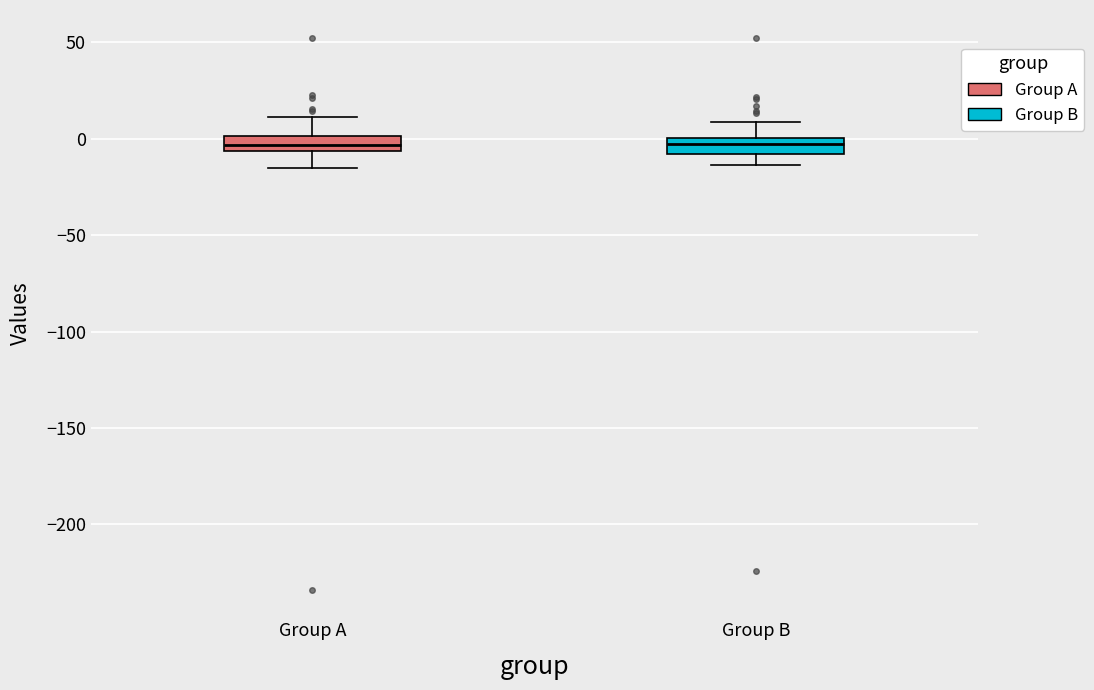

Reading left to right, read every box against the y-axis: the position of its median line, the range the box covers, and the ends of its whiskers. The values are not printed on the chart, so give them approximately, as read against the axis.

Group A: median -5 (inside the box), box -5 to 0, whiskers -15 to 10
Group B: median -5, box -10 to 0, whiskers -15 to 10